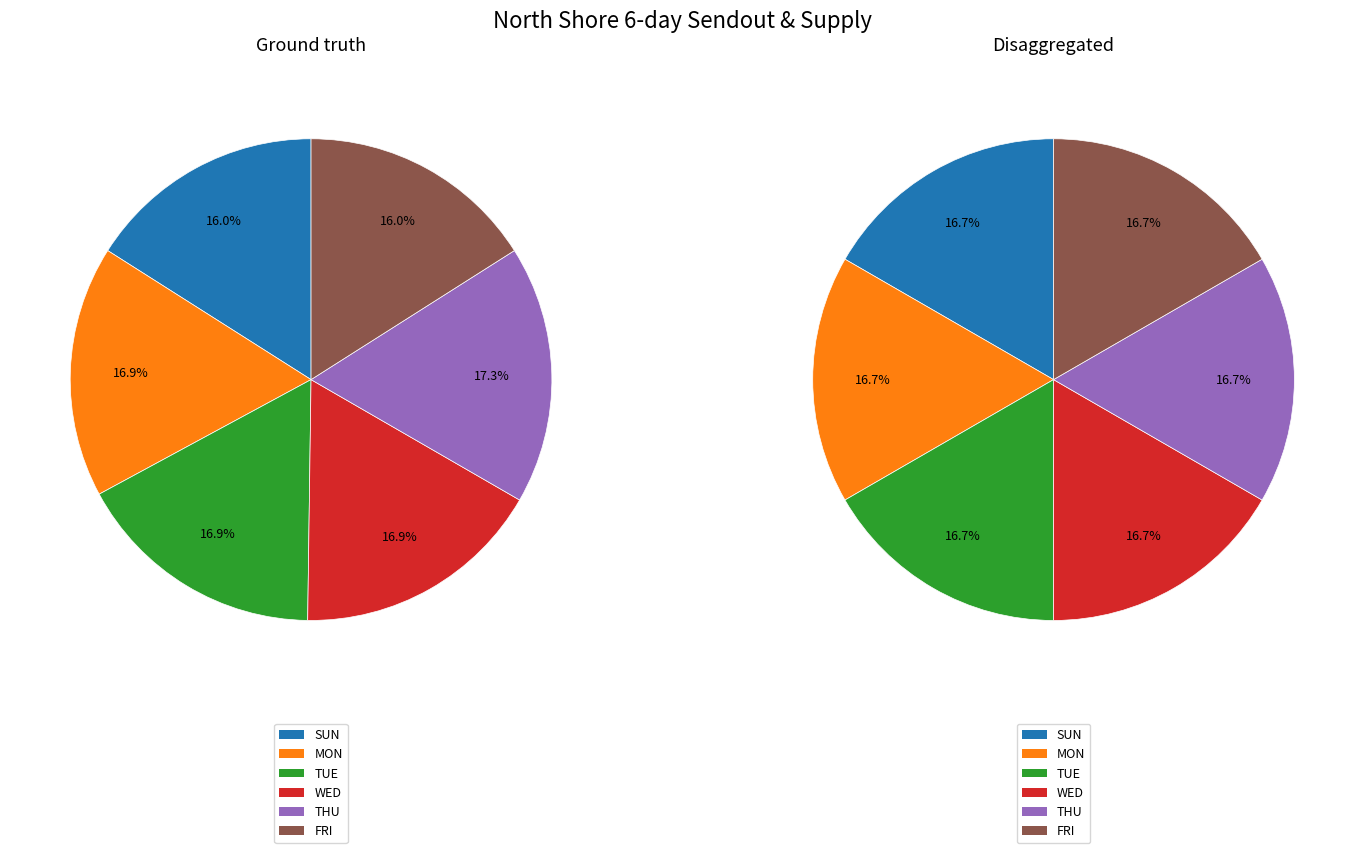

What portion of the pie excludes 4?

82.7%